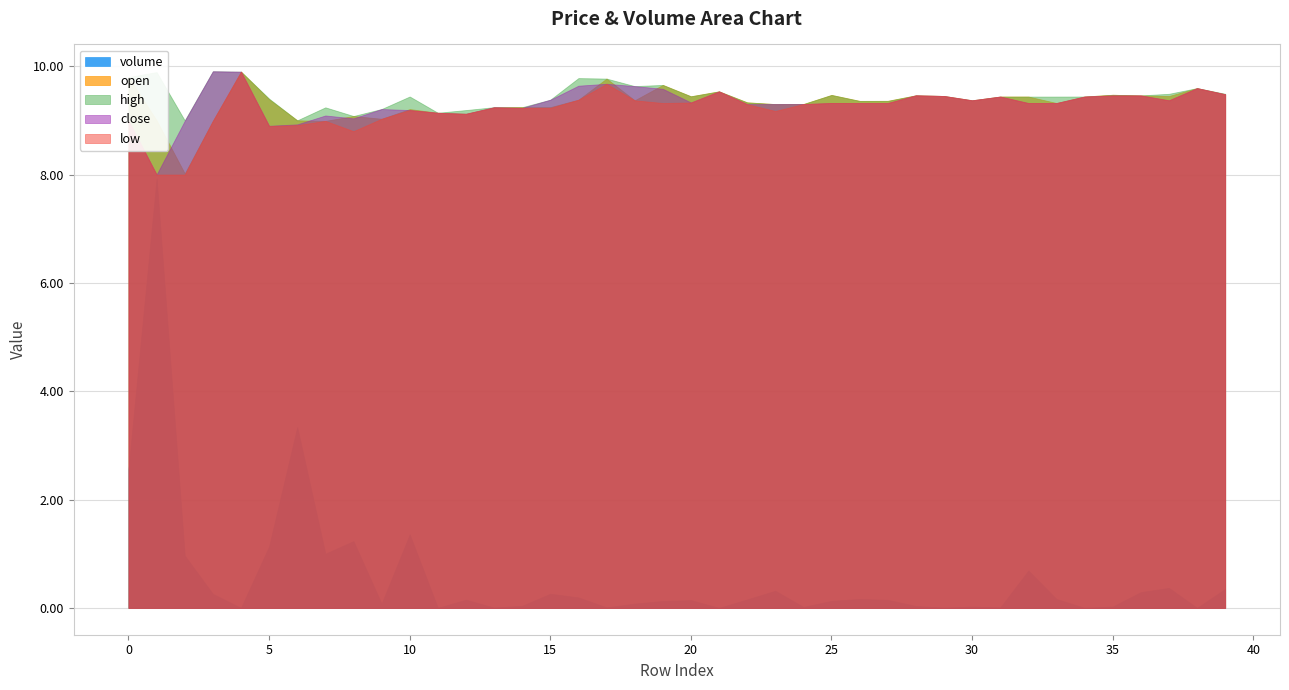

Is it true that close equals 9.4 at 30?

True